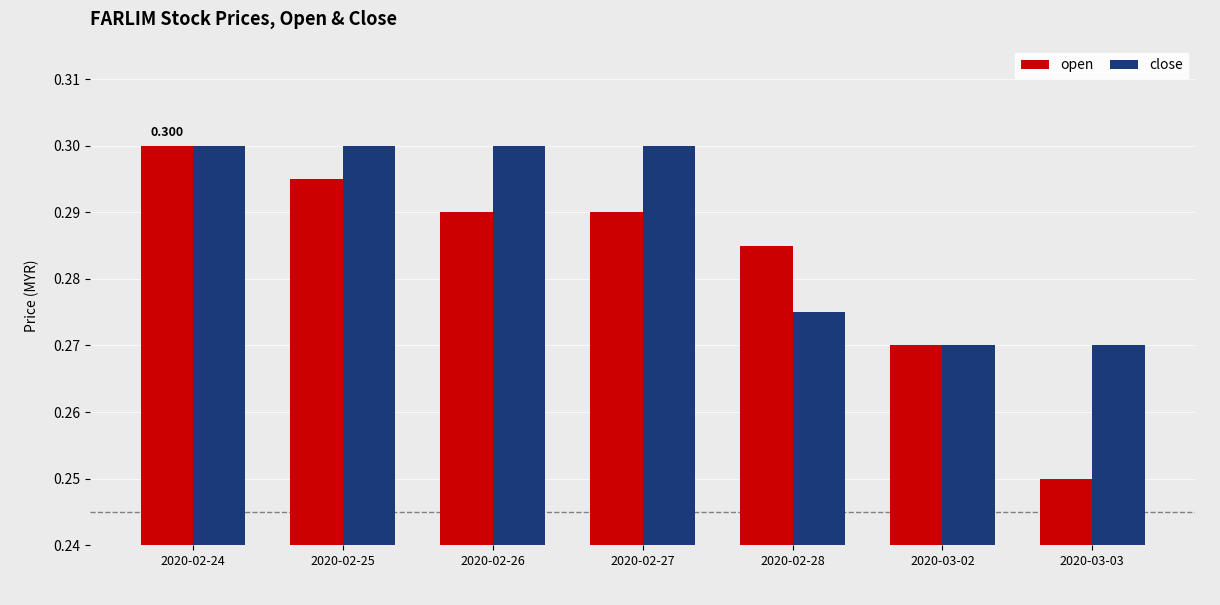

List the series in order of their overall mean, highest first.

close, open